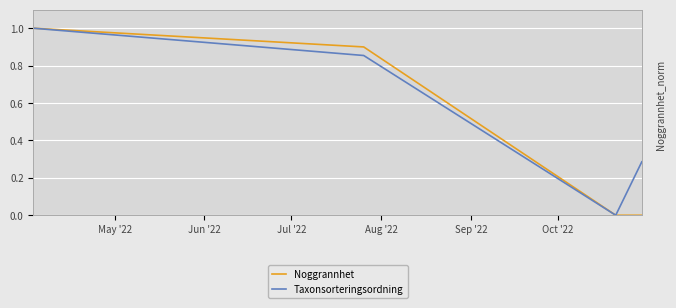

How many positive values does the Taxonsorteringsordning series have?

3